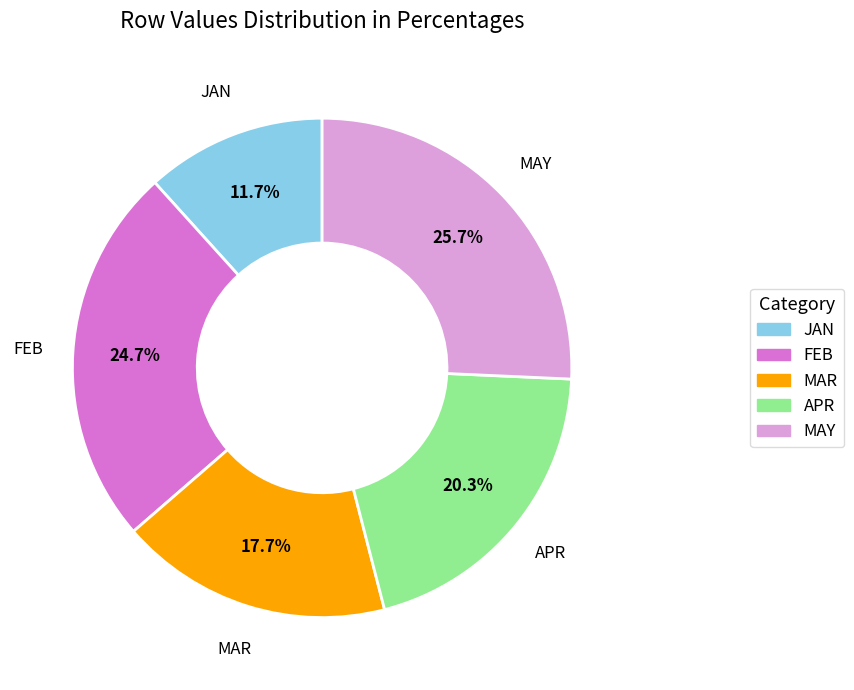

Count the number of slices in the pie.

5